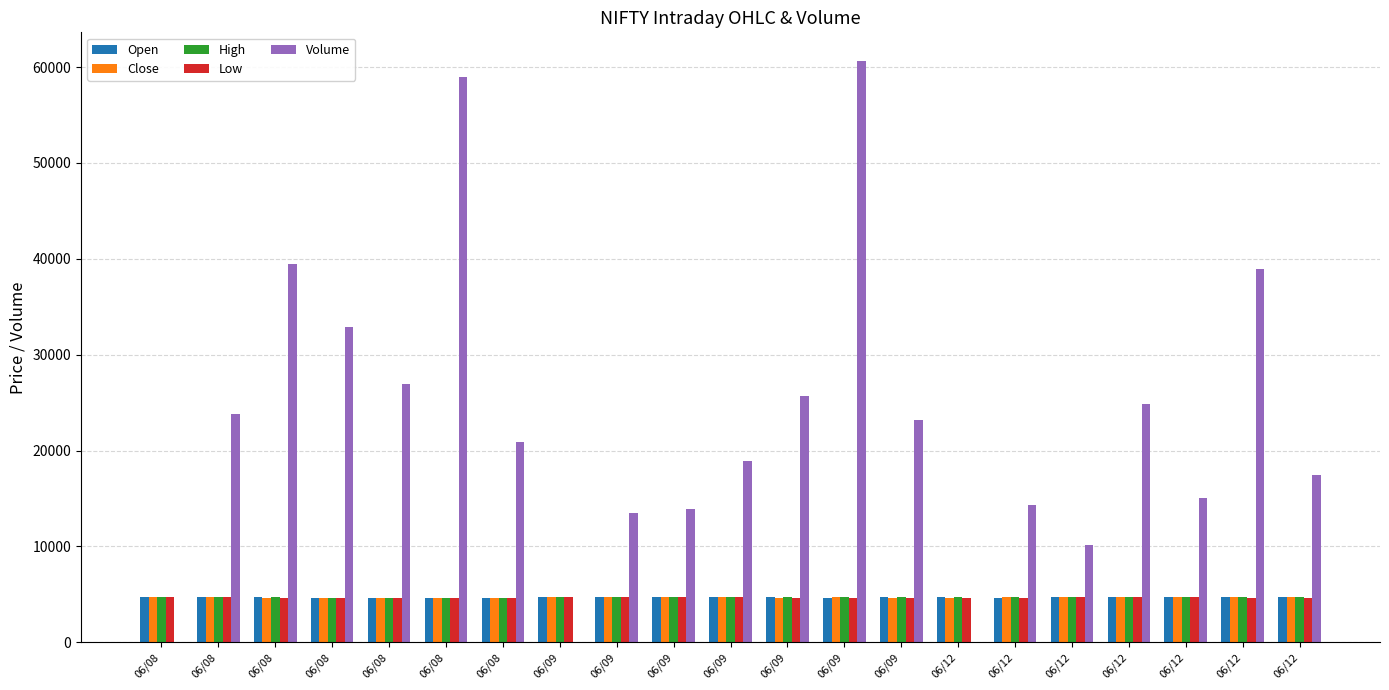

What is the sum of the Volume values at 06/08 and 06/09?

52967.0